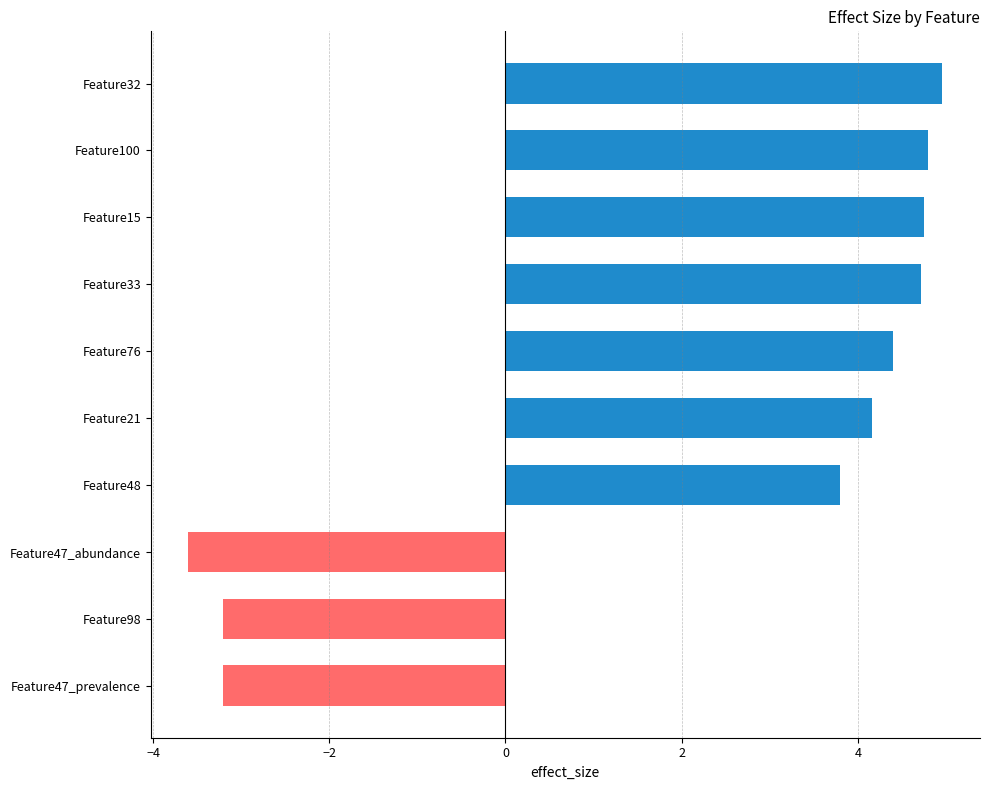

How many values are above zero?

7